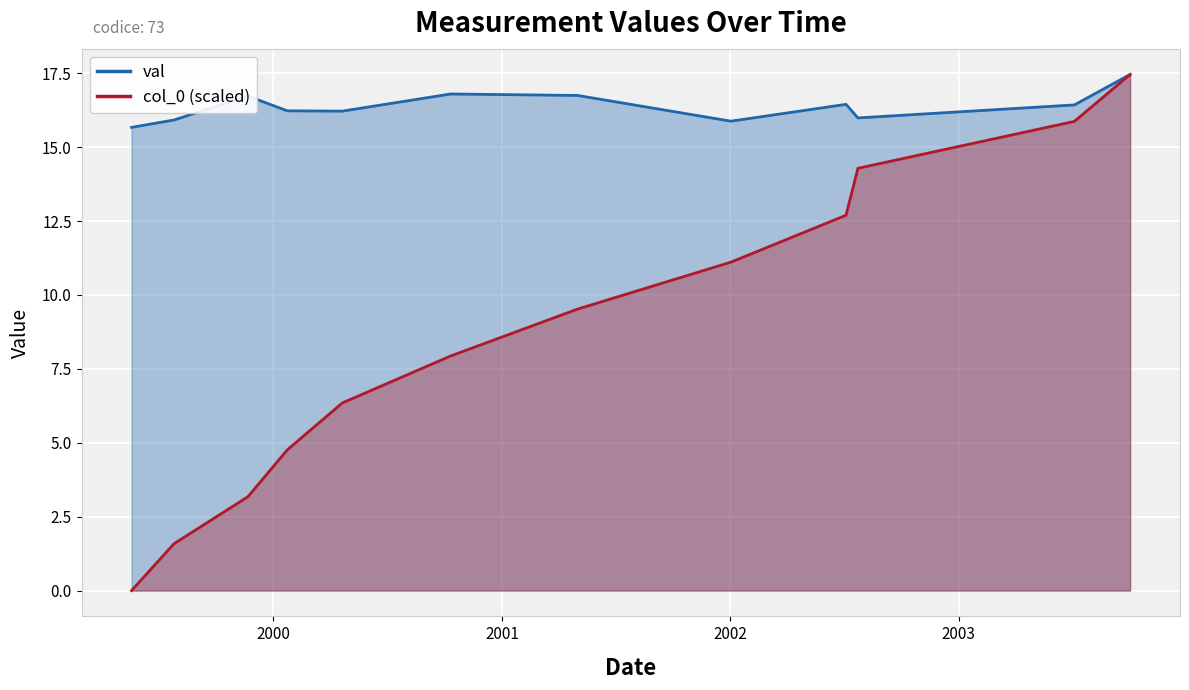

Reading left to right, transcribe all the data shown in this chart.

val: 15.7	15.9	16.7	16.2	16.2	16.8	16.8	15.9	16.4	16.0	16.4	17.5
col_0 (scaled): 0.0	1.6	3.2	4.8	6.3	7.9	9.5	11.1	12.7	14.3	15.9	17.5